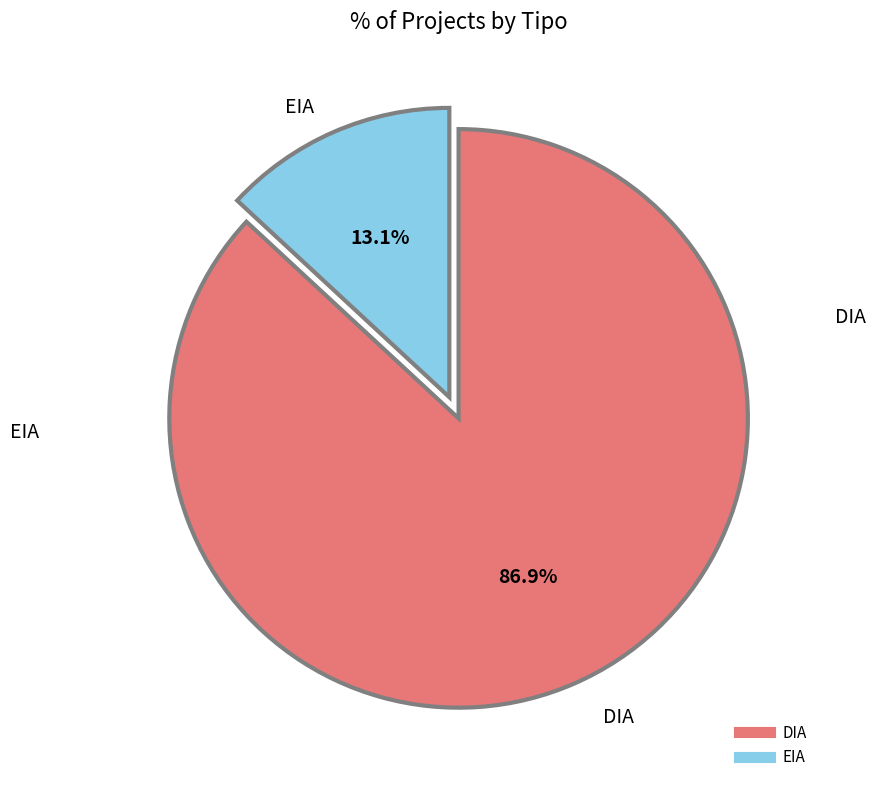

Is it true that EIA is 13% of the pie?

True